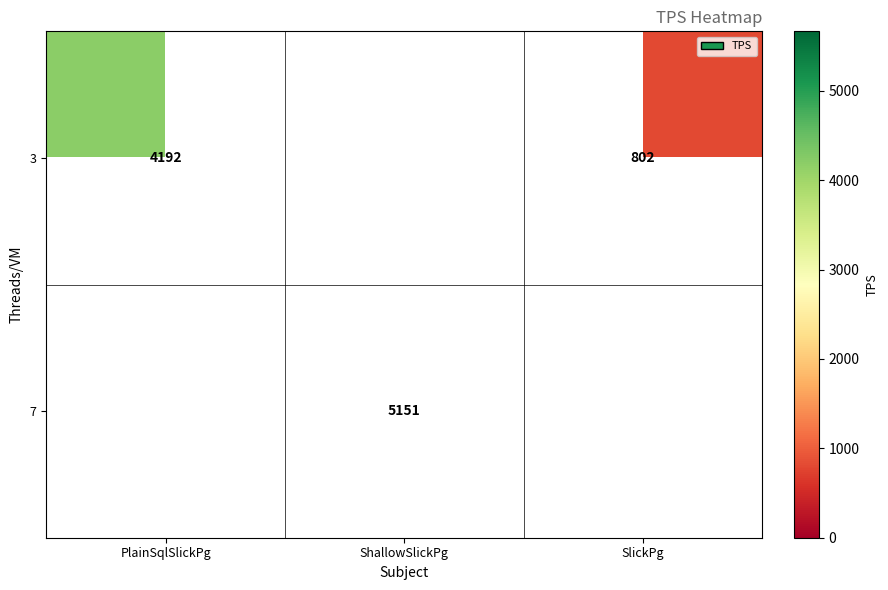

How many data points does each series have?

3